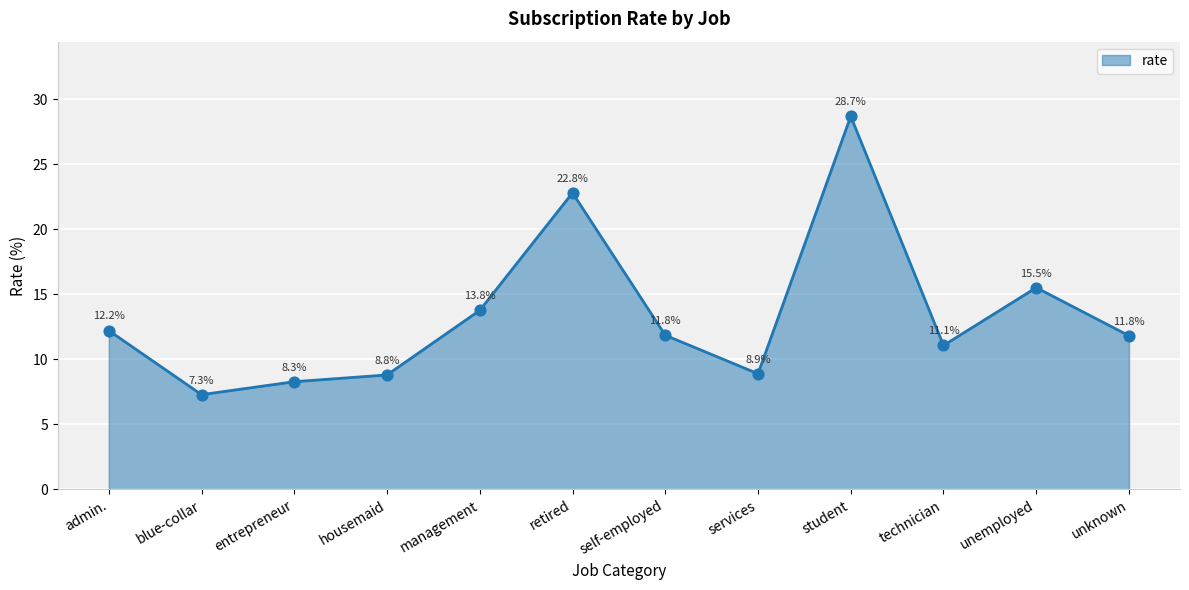

What is the change in value from management to technician?

-2.7